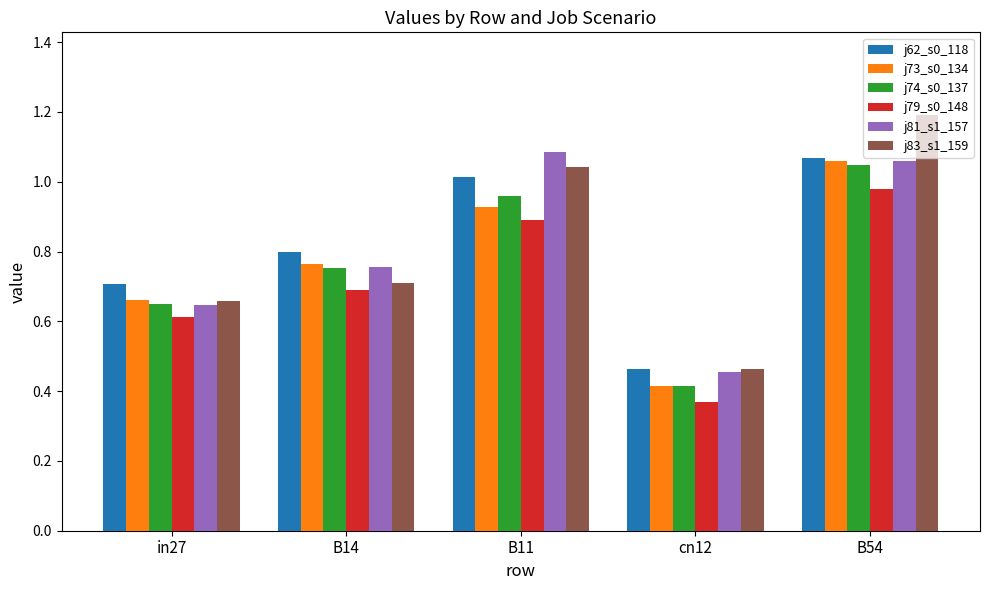

What are all the series names shown in the legend?

j62_s0_118, j73_s0_134, j74_s0_137, j79_s0_148, j81_s1_157, j83_s1_159